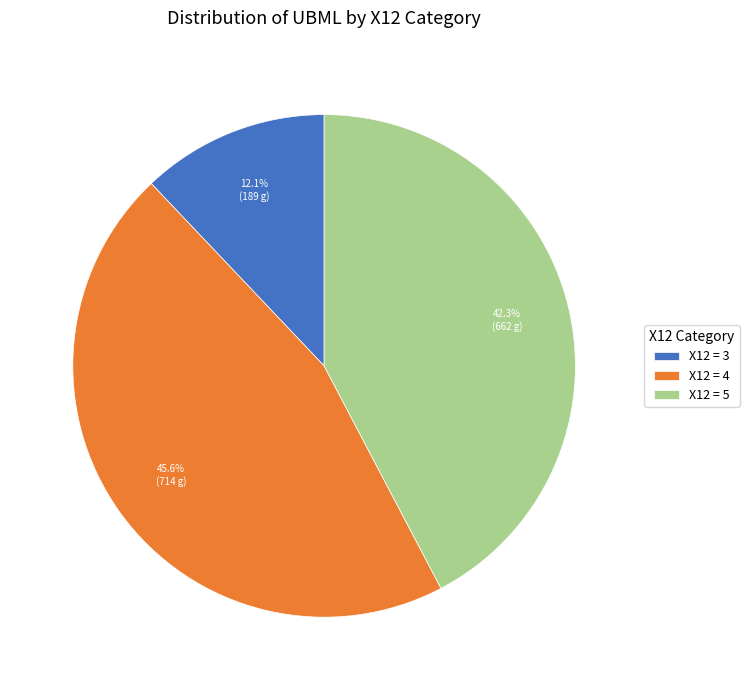

Is the sum of X12 = 3 and X12 = 5 greater than half?

Yes